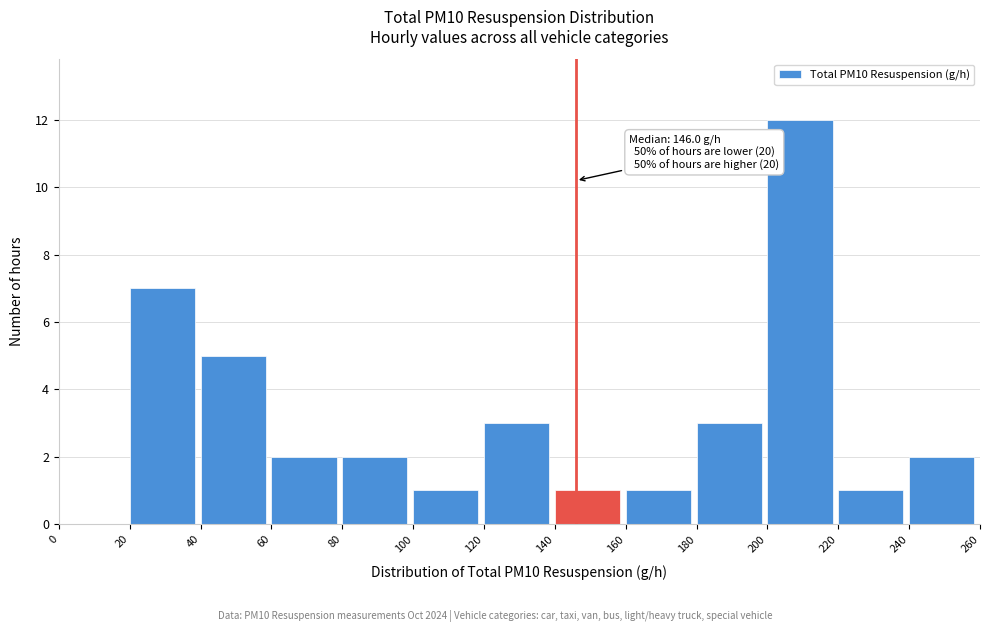

Which range on the x-axis has the tallest bar?

200 to 220